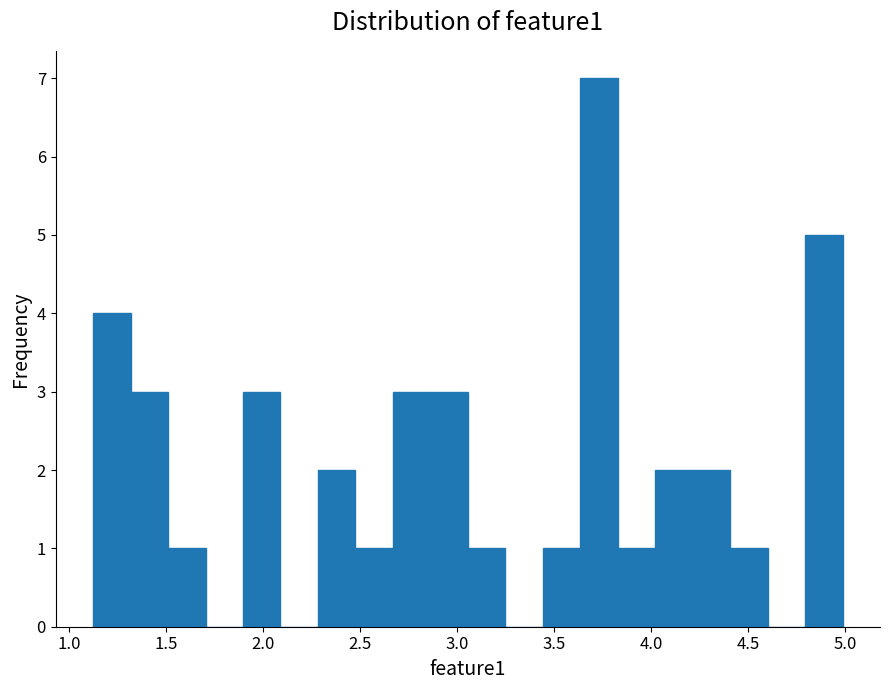

Read against the x-axis, roughly where is the centre of the tallest bar?

3.75